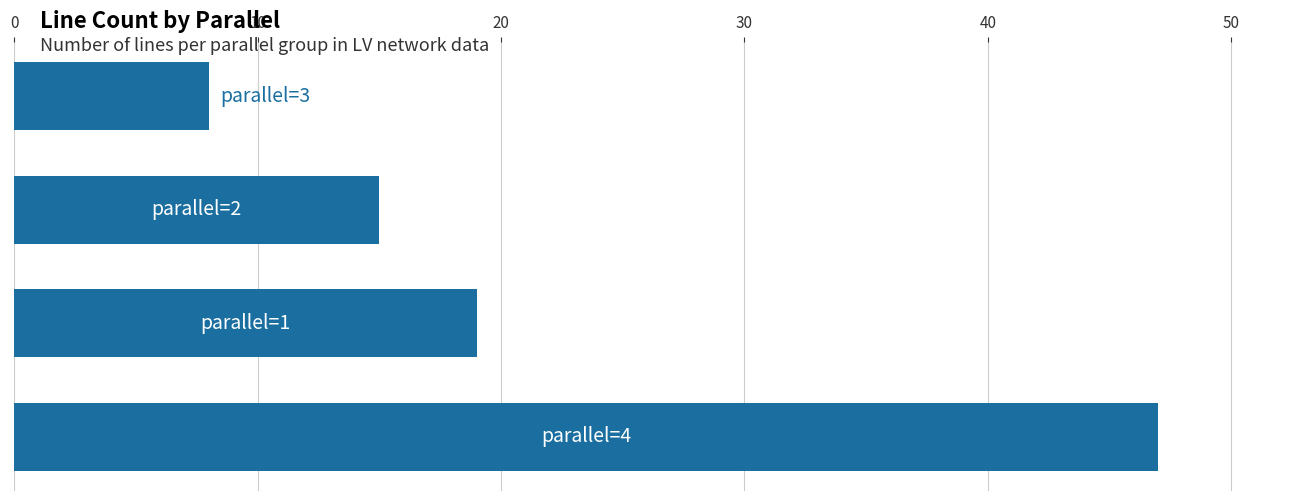

How many values are below 19?

2